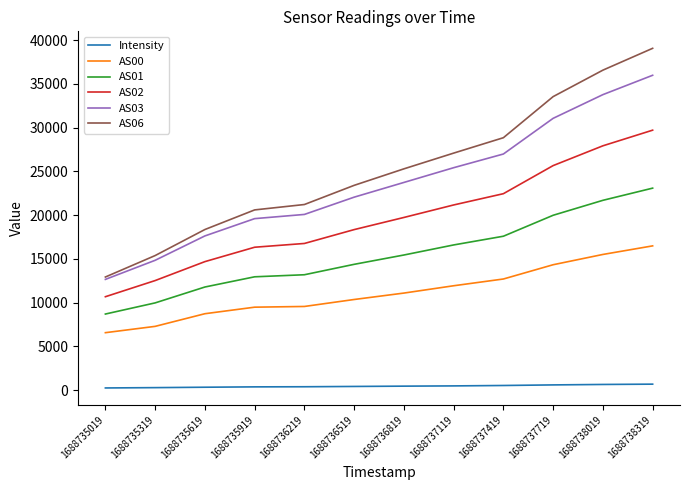

What is the difference between the AS03 values at 1688737719 and 1688736219?

10980.0